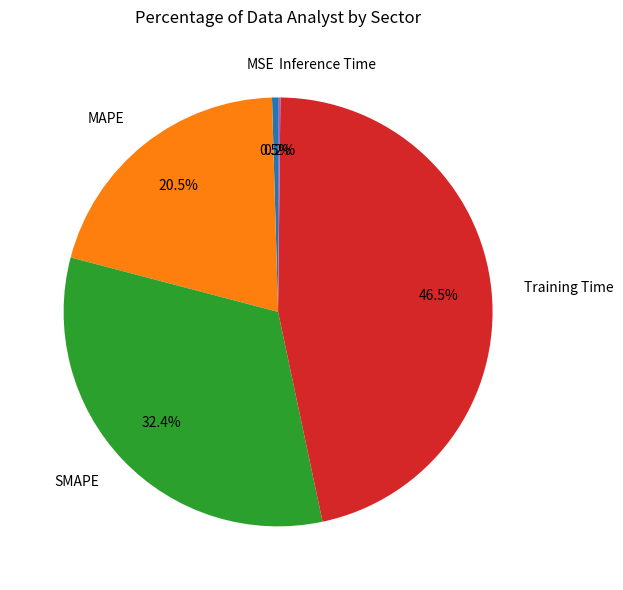

To the nearest percent, what is the average slice percentage?

20%